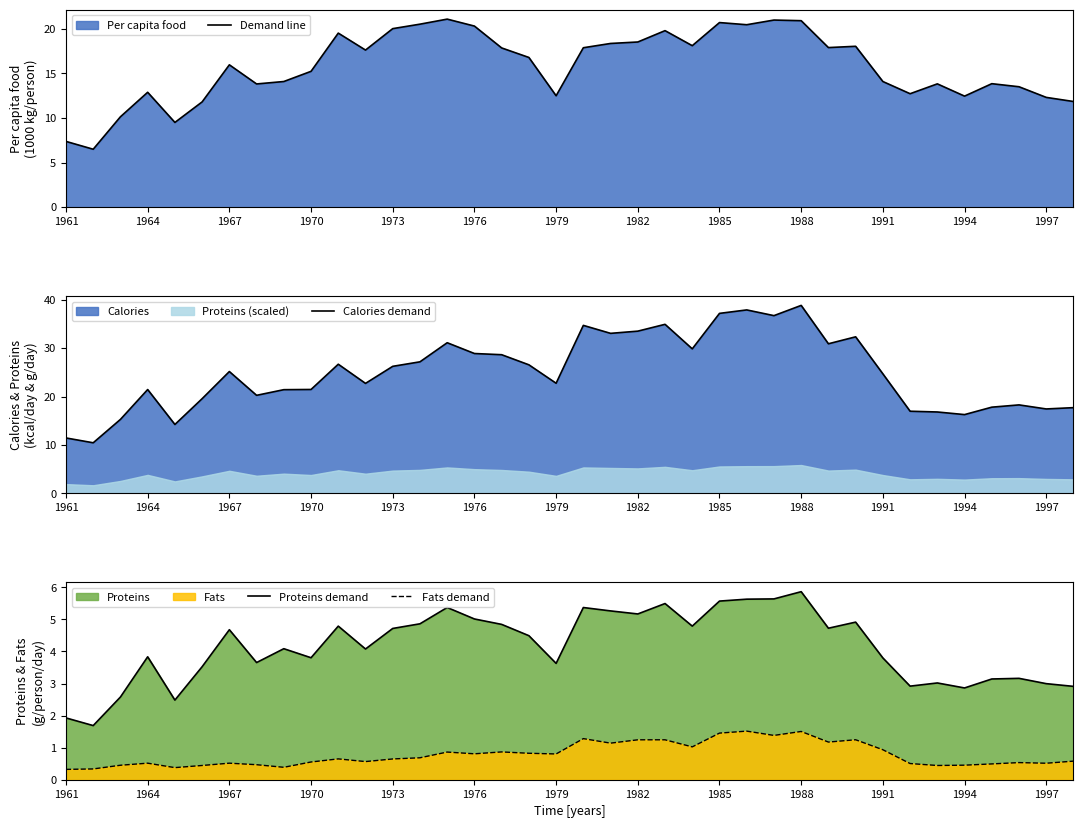

True or false: Fats demand and Proteins demand intersect in this chart.

False